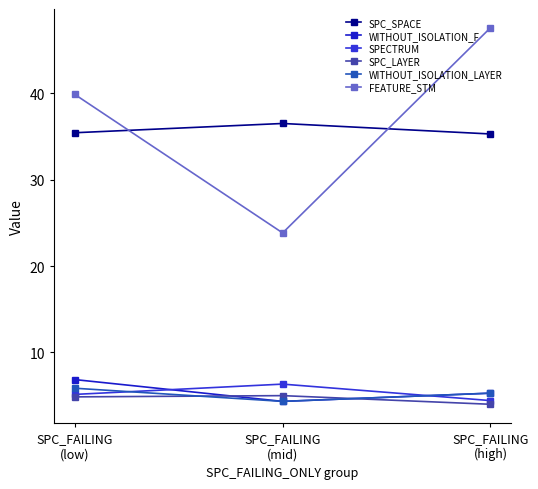

How many data points in WITHOUT_ISOLATION_F are above 5?

2